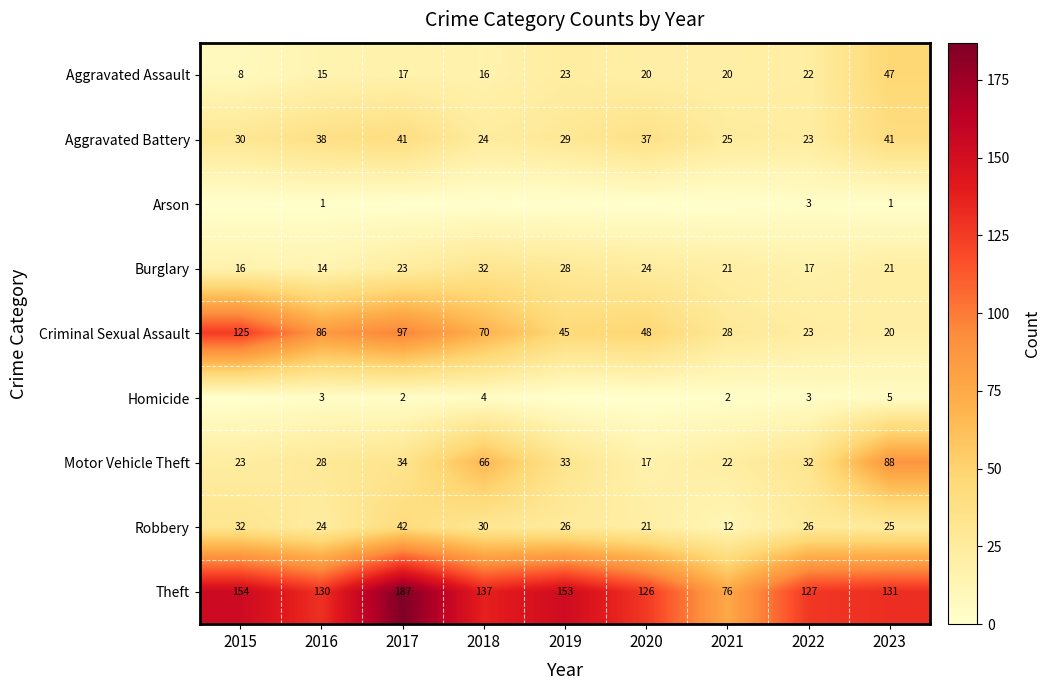

Rank the categories by Criminal Sexual Assault value from lowest to highest.

2023, 2022, 2021, 2019, 2020, 2018, 2016, 2017, 2015